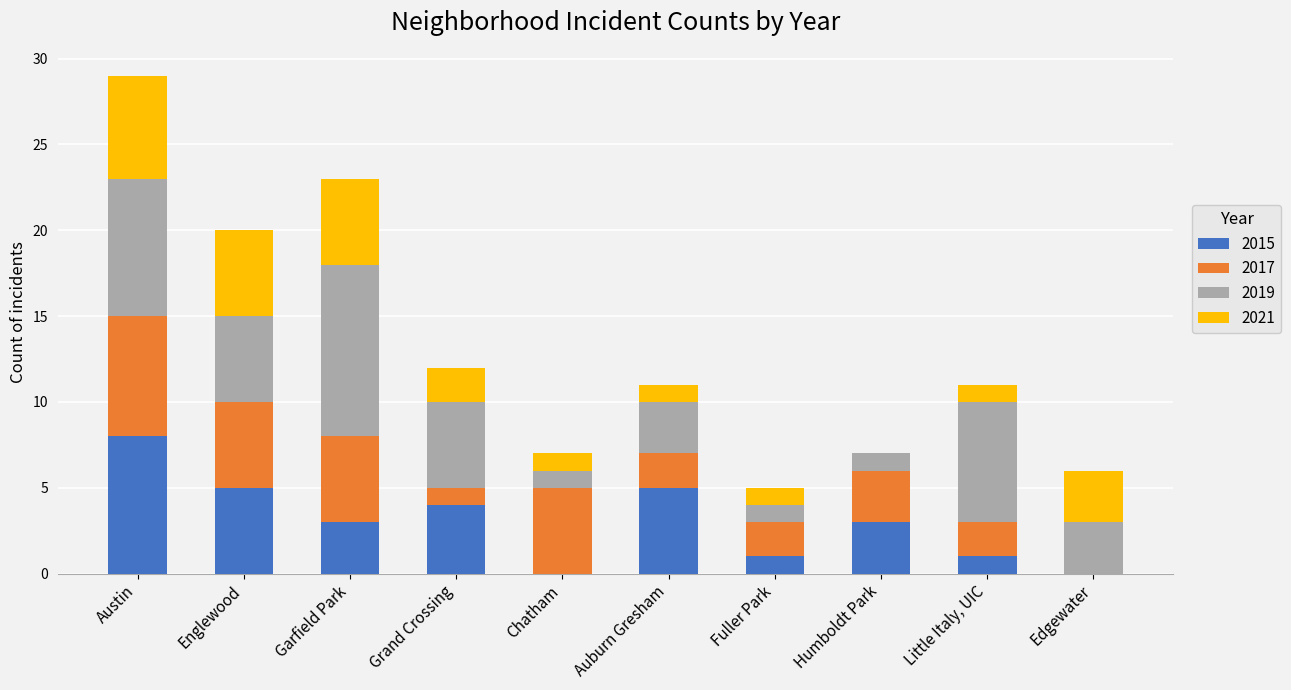

What is the total value across all series at Chatham?

7